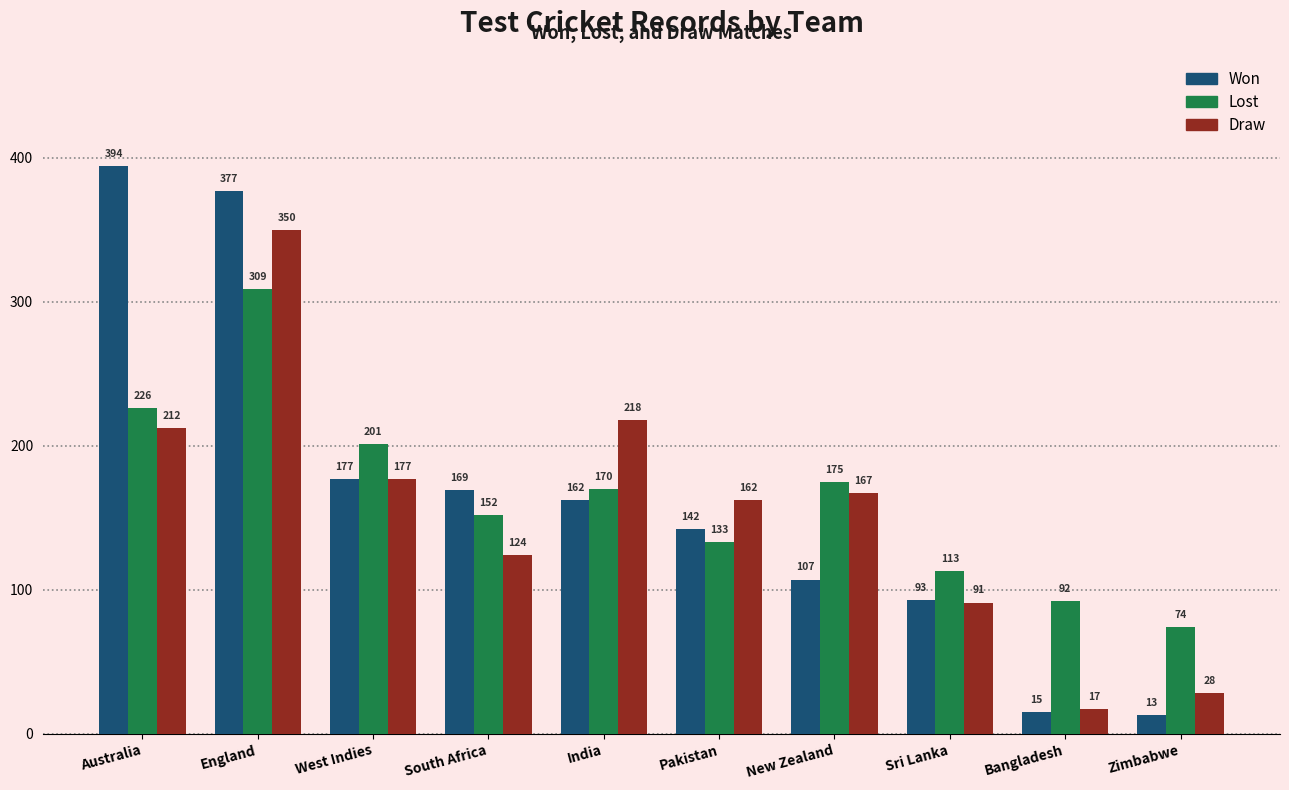

Reading left to right, extract all data points from this chart.

Won: Australia=394	England=377	West Indies=177	South Africa=169	India=162	Pakistan=142	New Zealand=107	Sri Lanka=93	Bangladesh=15	Zimbabwe=13
Lost: Australia=226	England=309	West Indies=201	South Africa=152	India=170	Pakistan=133	New Zealand=175	Sri Lanka=113	Bangladesh=92	Zimbabwe=74
Draw: Australia=212	England=350	West Indies=177	South Africa=124	India=218	Pakistan=162	New Zealand=167	Sri Lanka=91	Bangladesh=17	Zimbabwe=28